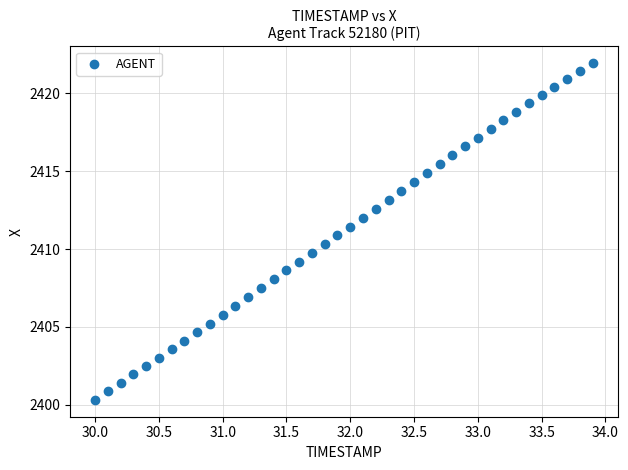

What is the range of X values (max minus min)?

3.9